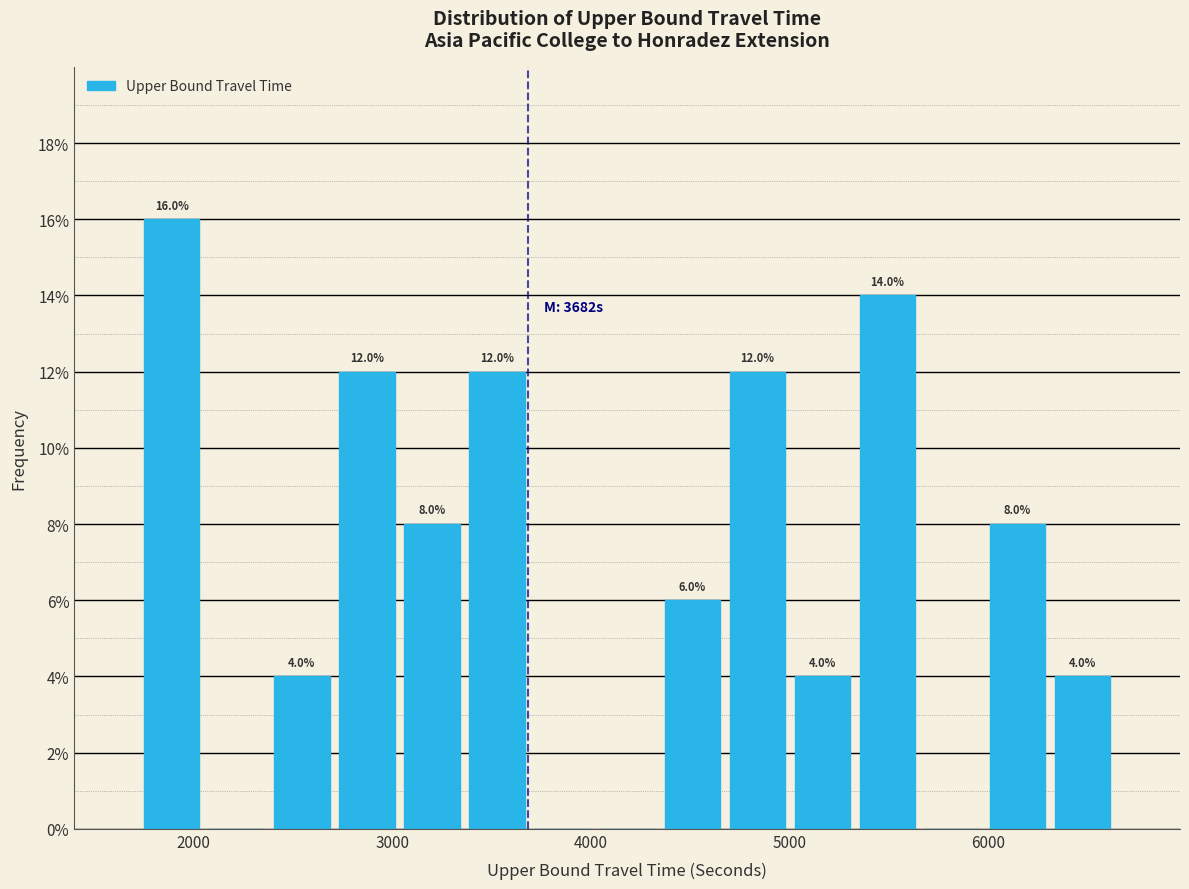

Around what value on the x-axis is the tallest bar? Give the approximate position of its centre, as read against the axis.

1900